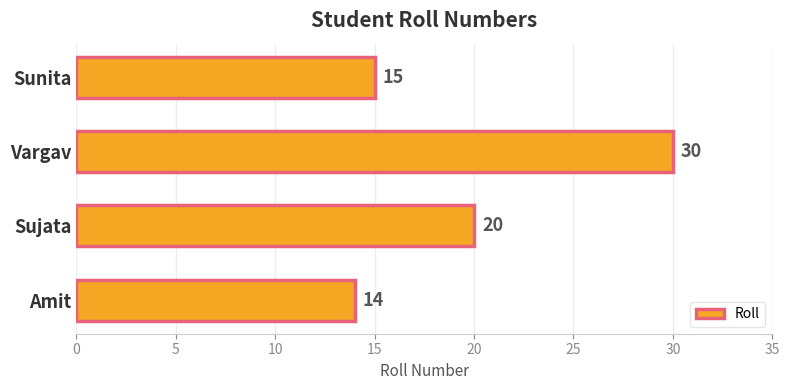

Rank the categories by value from highest to lowest.

Vargav, Sujata, Sunita, Amit